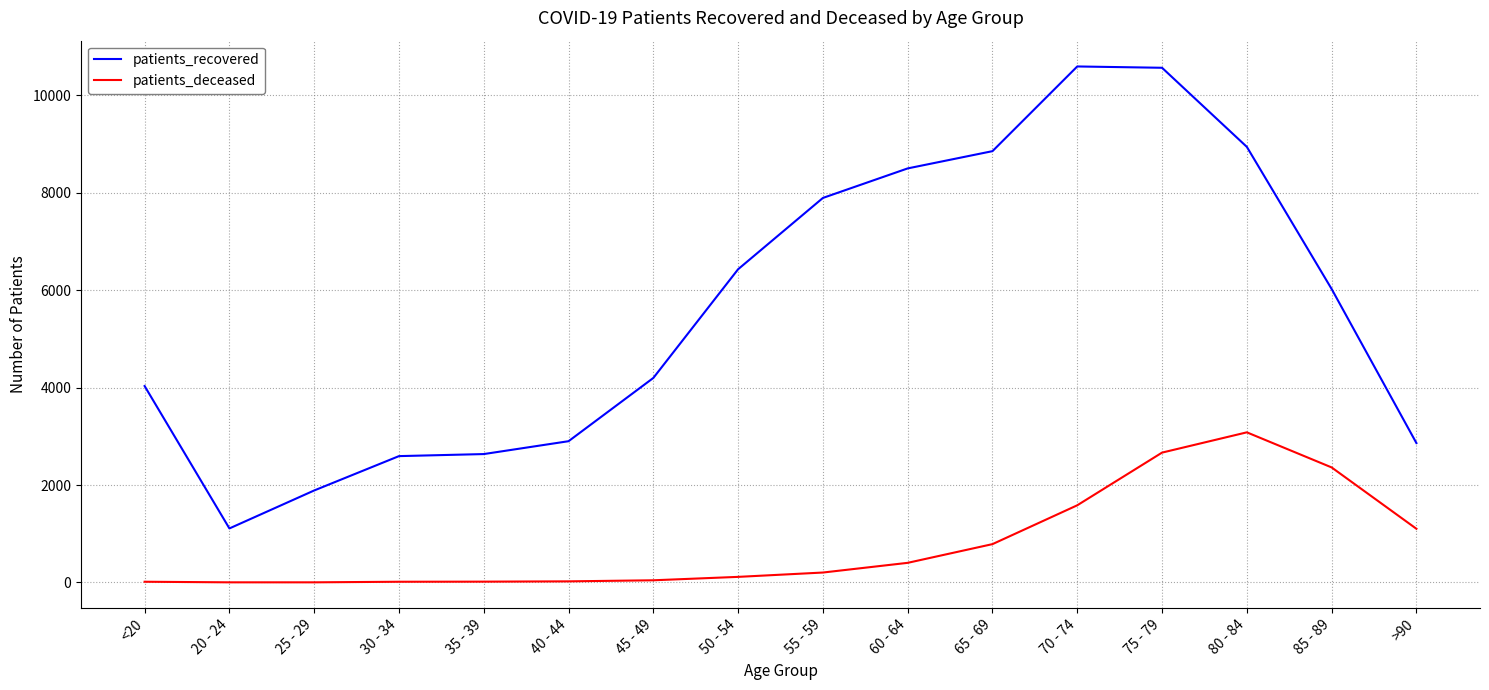

Which series changed the most between 60 - 64 and 85 - 89?

patients_recovered